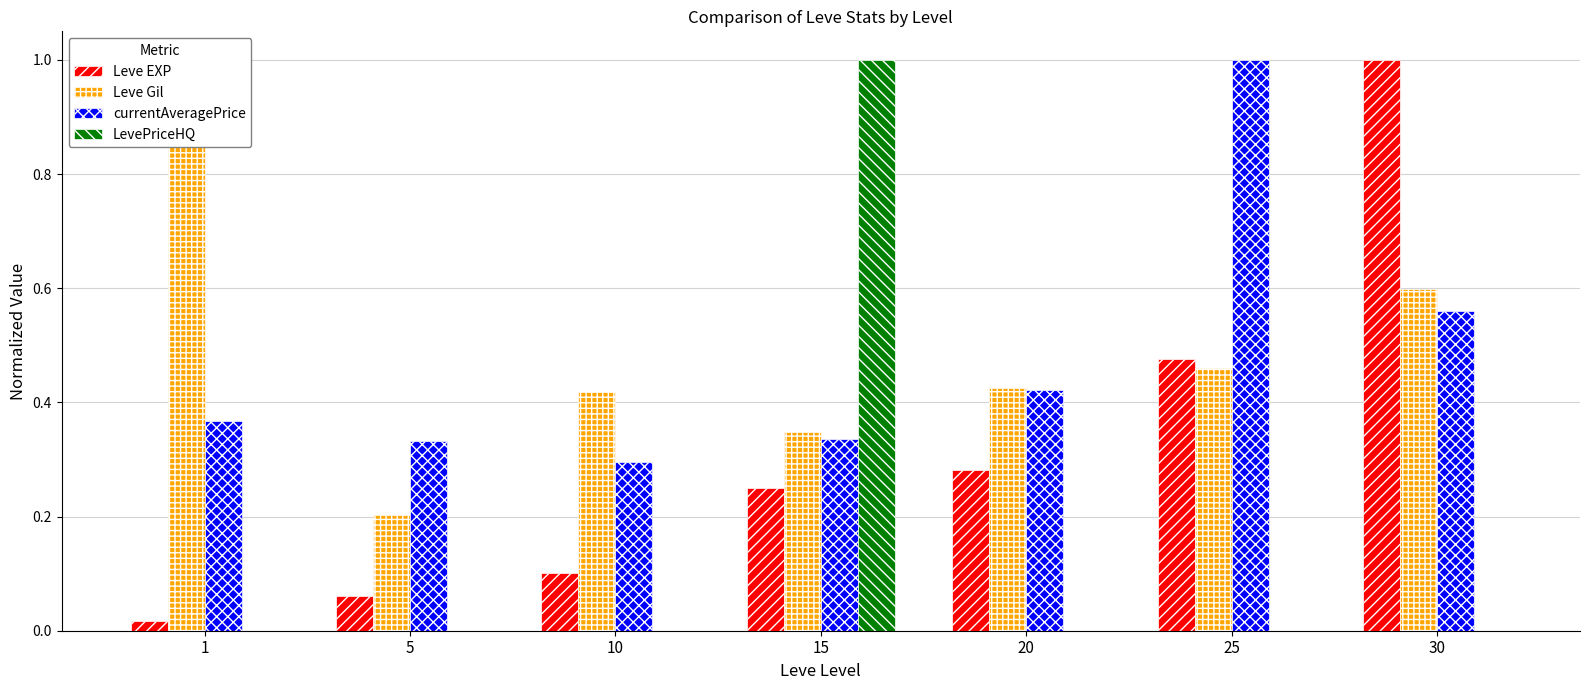

Does the chart contain any negative values?

No